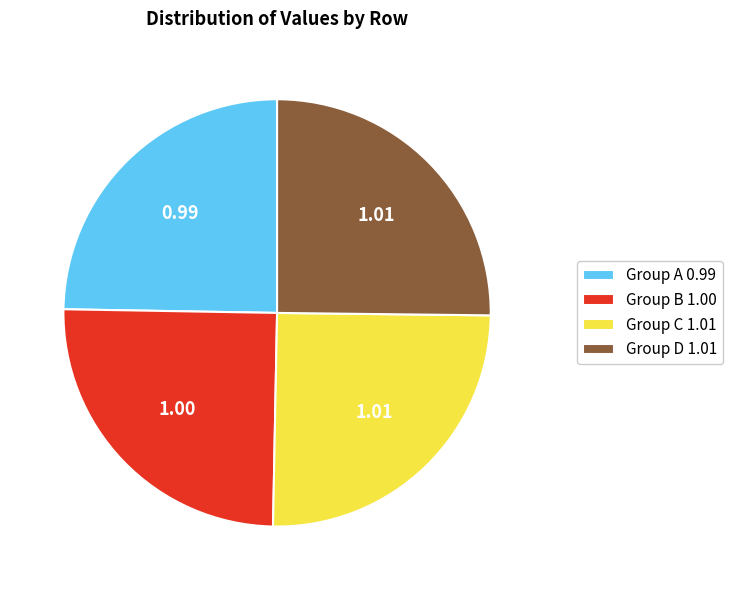

Is there a majority slice in this chart?

No